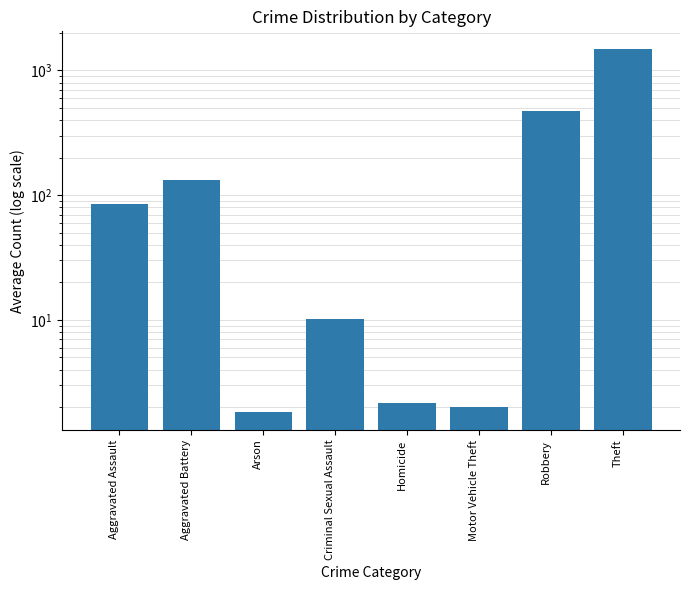

What is the smallest value displayed?

1.8